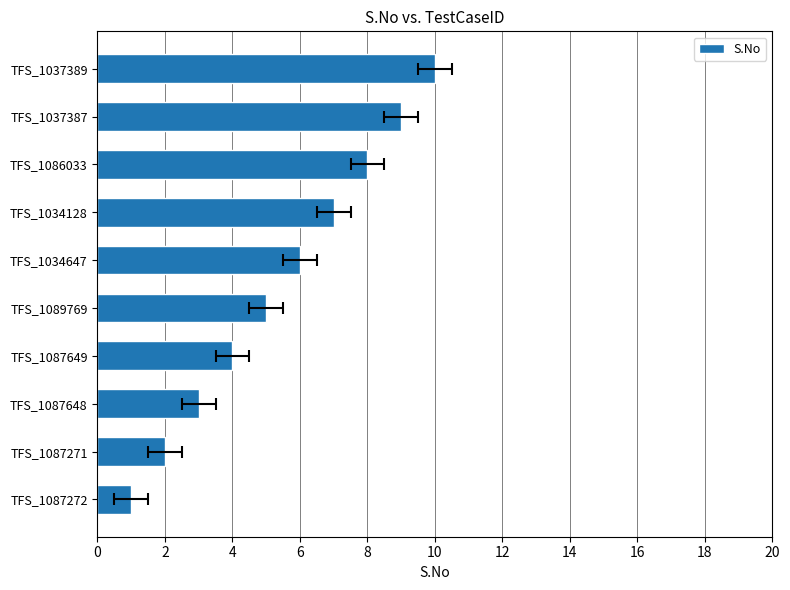

Approximately how many times larger is the value at TFS_1089769 compared to TFS_1037387?

0.6